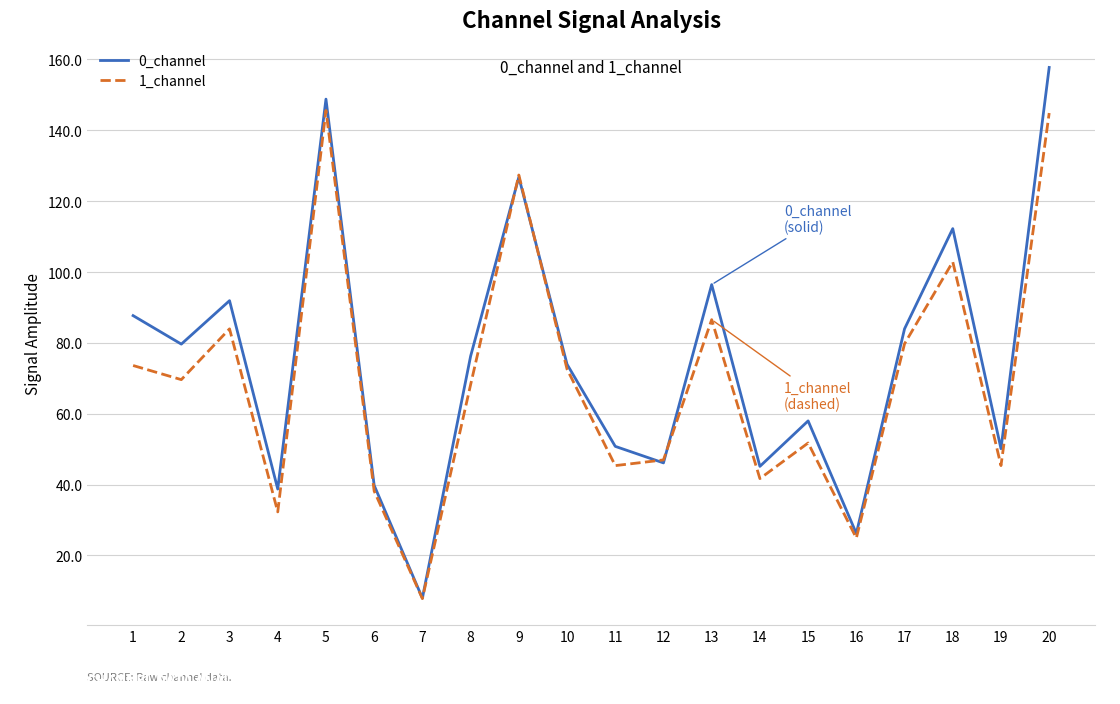

At which category does 0_channel reach its first local peak?

3